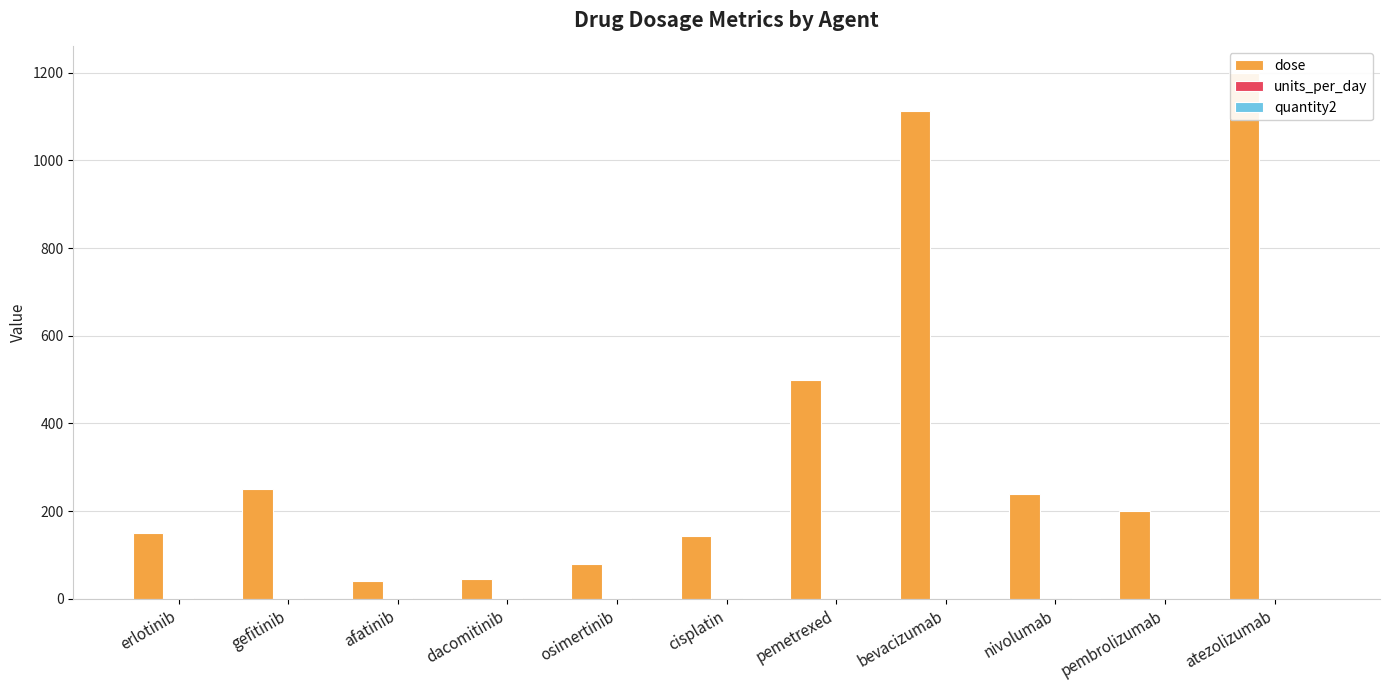

What is the difference between the highest and lowest values at erlotinib?

150.0